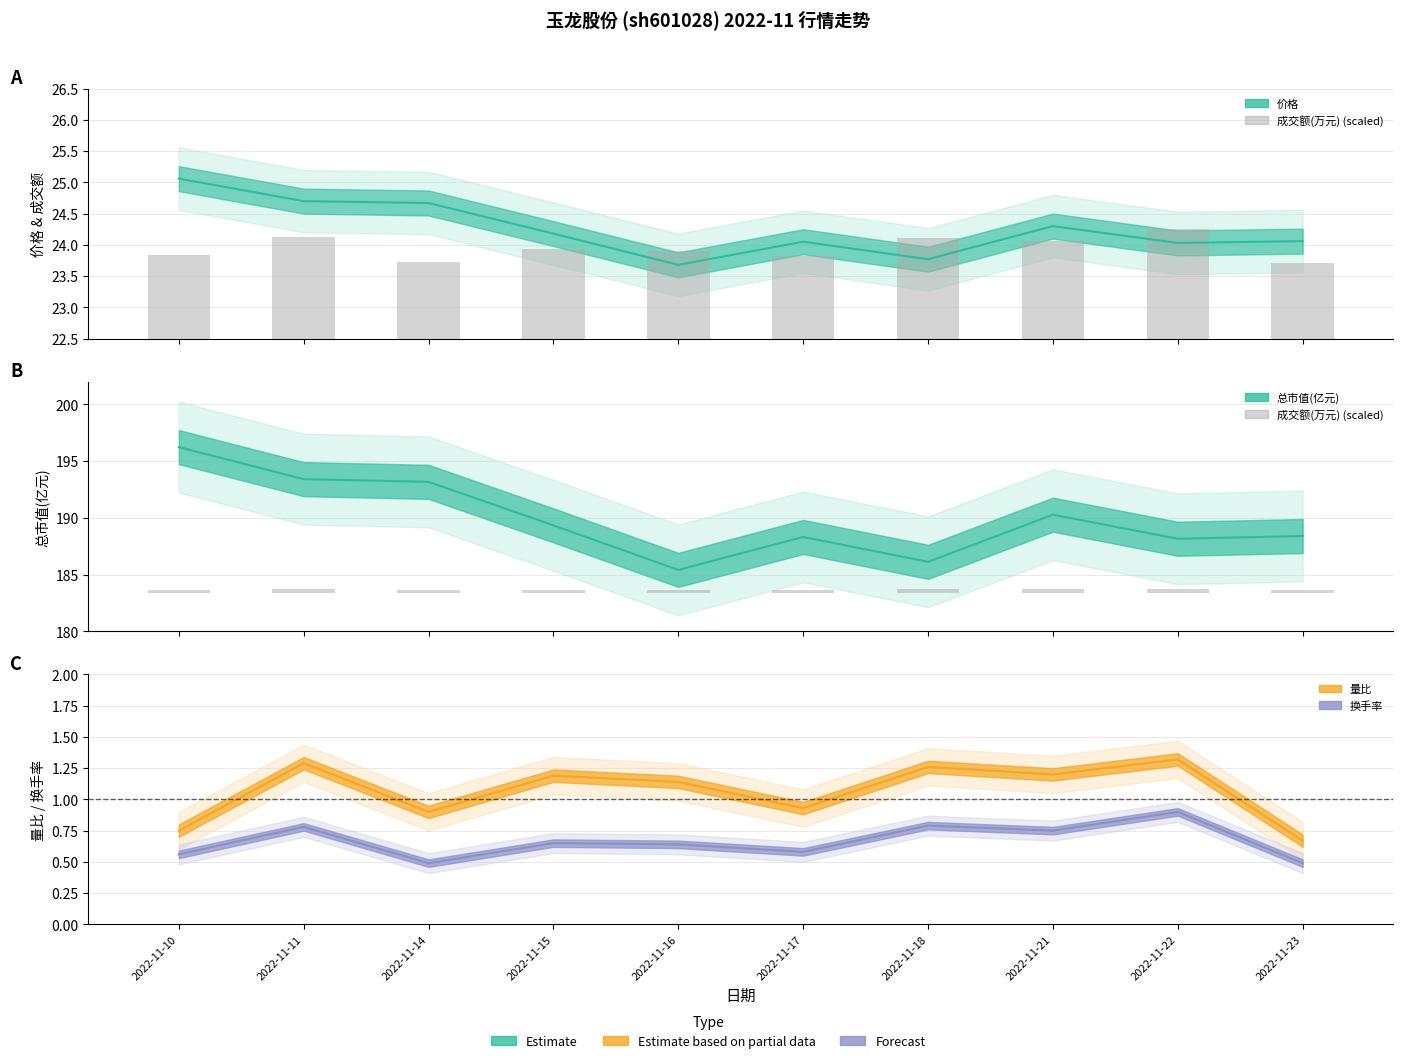

What is the maximum value for 量比 (line)?

1.3